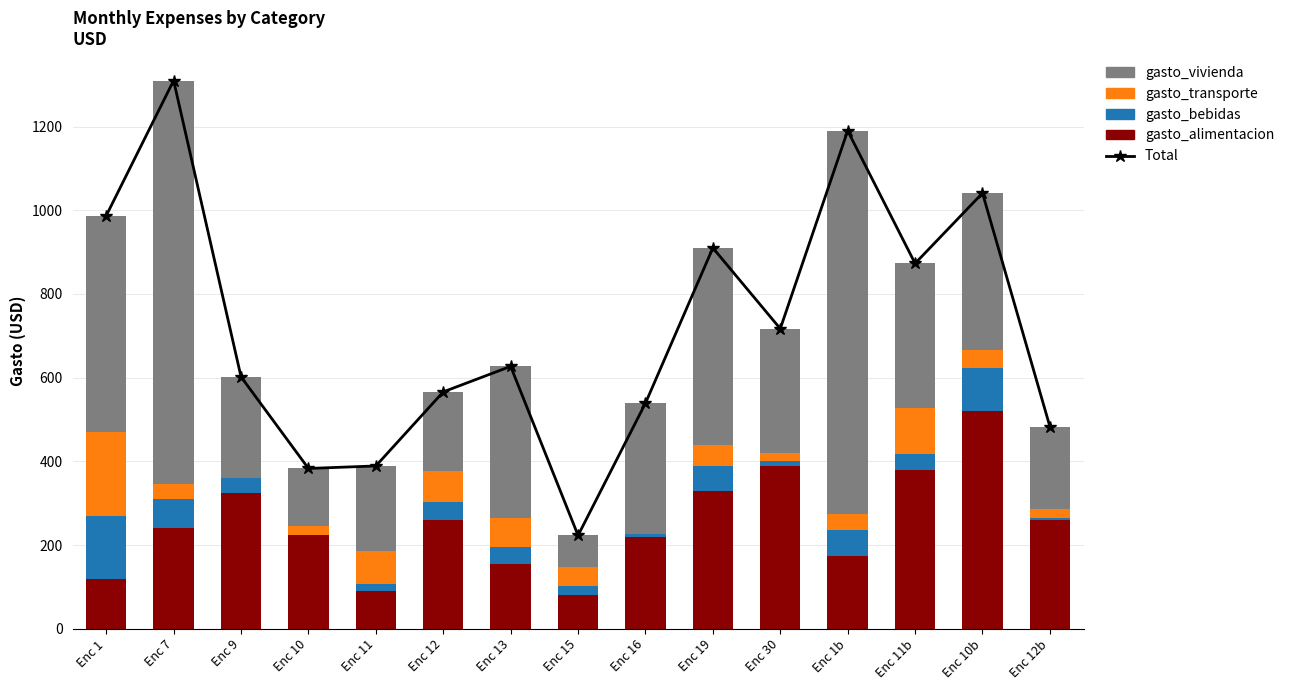

What is the difference between the second highest and minimum values in the gasto_bebidas series?

102